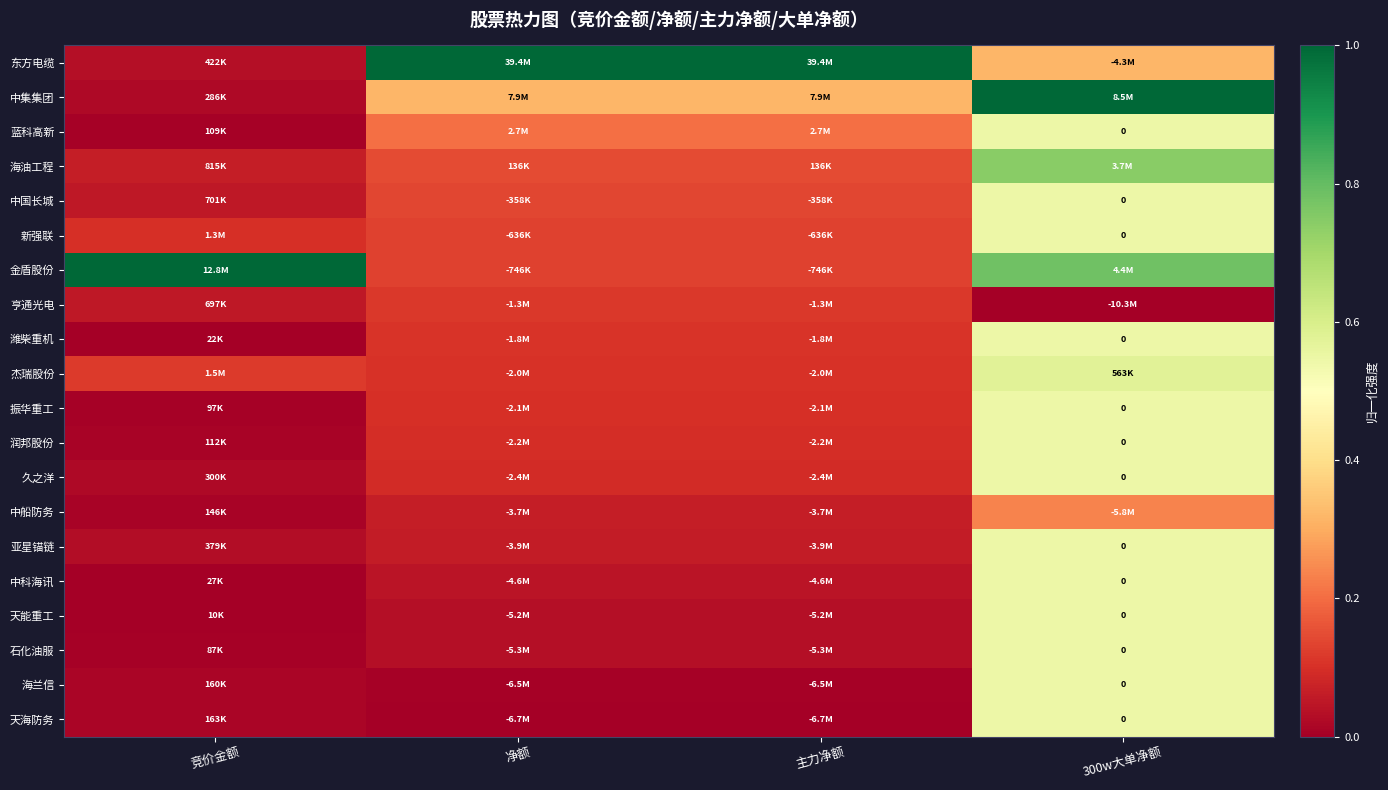

Which category has the lowest value across all series?

300w大单净额